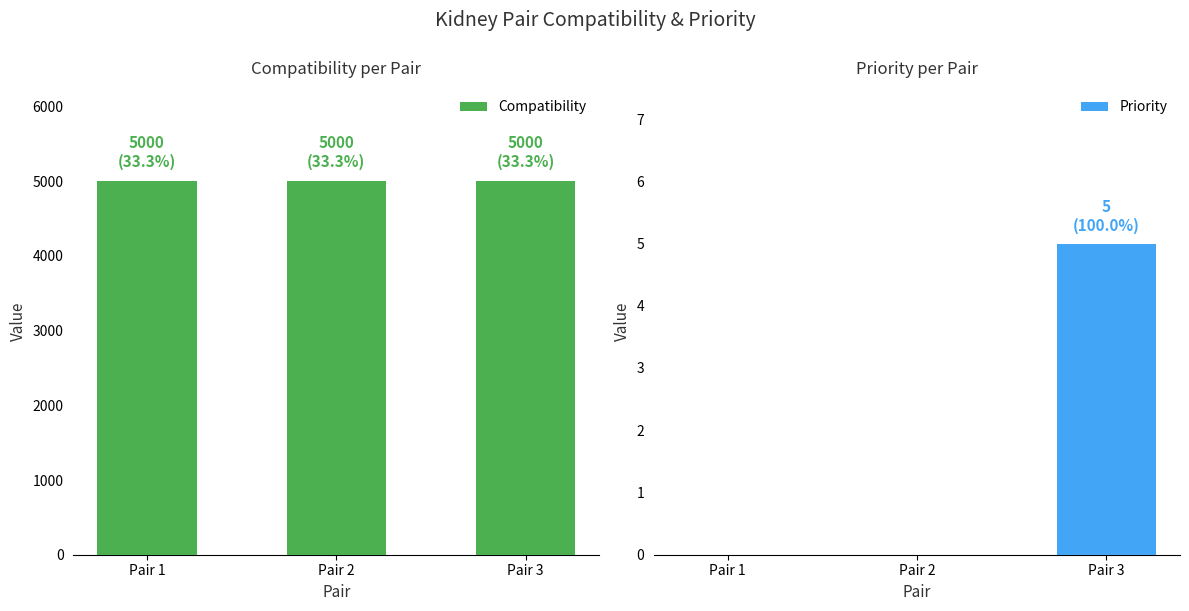

Which series has the largest total across all categories?

Compatibility